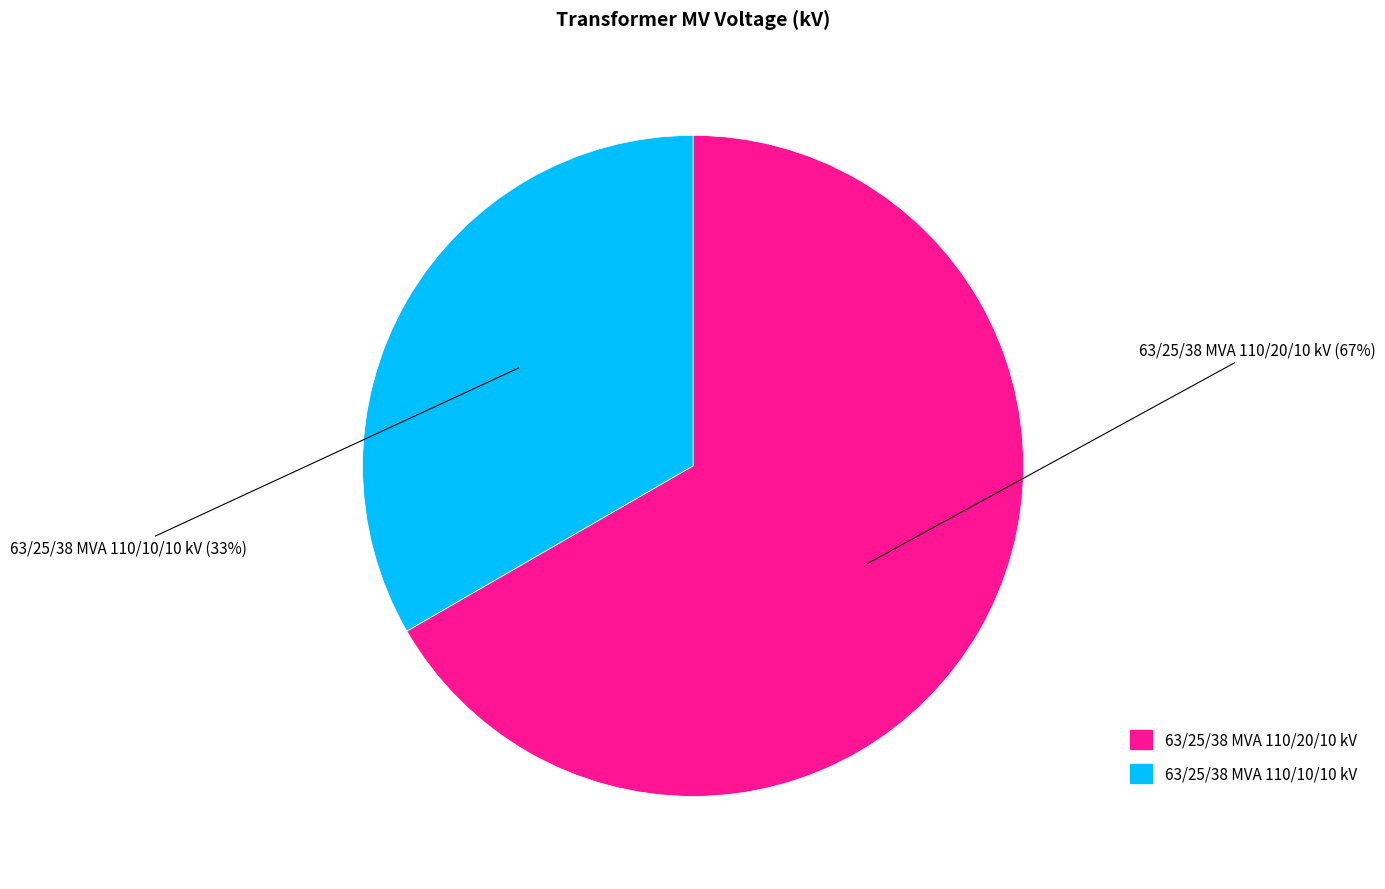

What is the ratio of the value at 63/25/38 MVA 110/20/10 kV to the value at 63/25/38 MVA 110/10/10 kV?

2.0